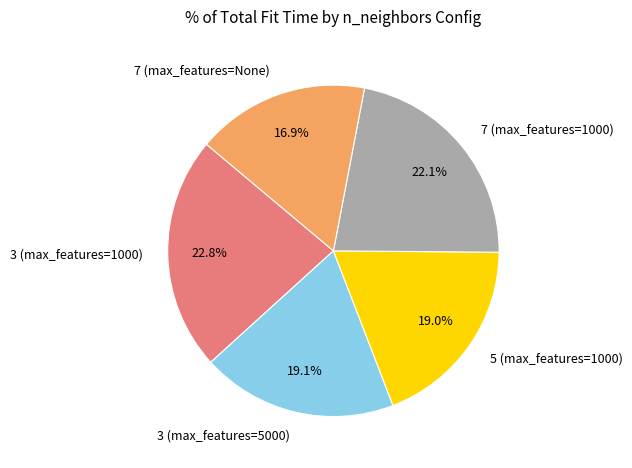

To the nearest percent, what percentage of the pie is 7 (max_features=1000)?

22%